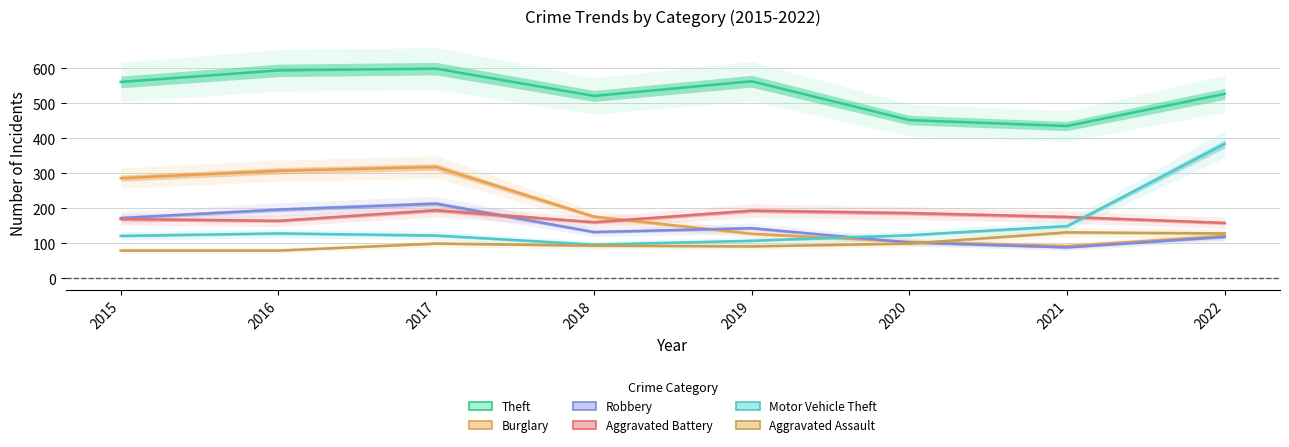

Which series has the largest total across all categories?

Theft